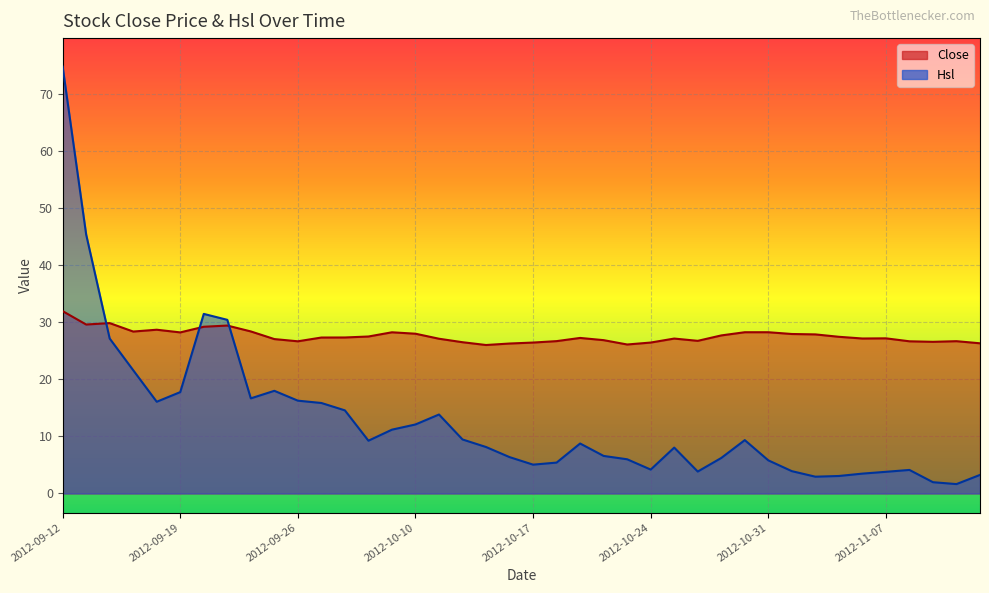

Reading left to right, transcribe all the data shown in this chart.

Close: 32.0	29.6	29.9	28.4	28.7	28.2	29.2	29.4	28.4	27.1	26.7	27.3	27.3	27.5	28.2	28.0	27.1	26.5	26.0	26.3	26.4	26.7	27.3	26.9	26.1	26.4	27.1	26.8	27.7	28.3	28.3	27.9	27.9	27.5	27.2	27.2	26.7	26.6	26.7	26.3
Hsl: 74.8	45.4	27.2	21.6	16.1	17.8	31.5	30.4	16.7	18.0	16.3	15.9	14.6	9.2	11.2	12.1	13.8	9.5	8.1	6.4	5.1	5.4	8.8	6.6	6.0	4.2	8.0	3.8	6.2	9.4	5.8	3.9	2.9	3.1	3.5	3.8	4.1	2.0	1.6	3.3